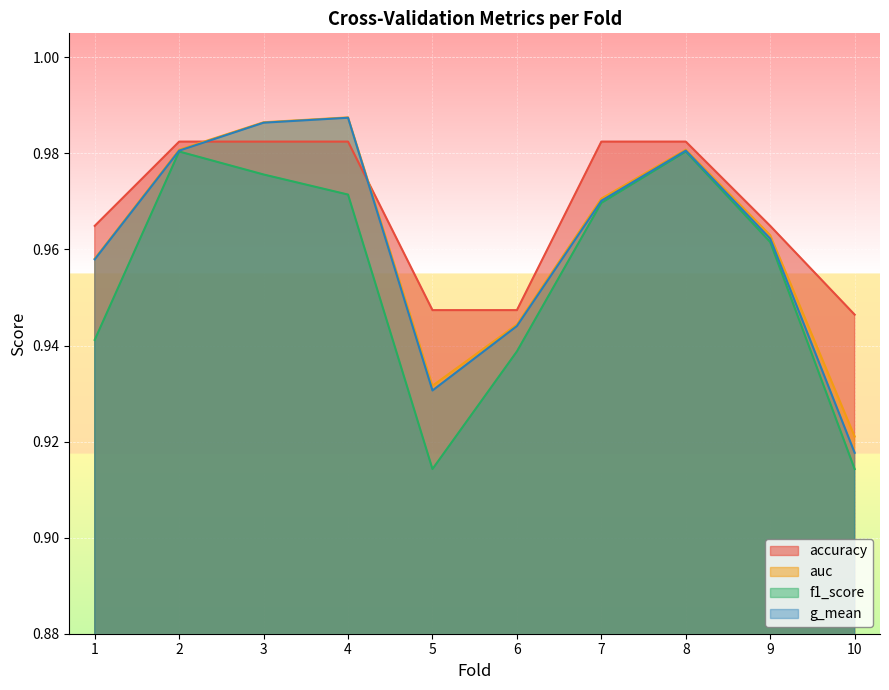

What is the sum of the f1_score values at 5 and 9?

1.9